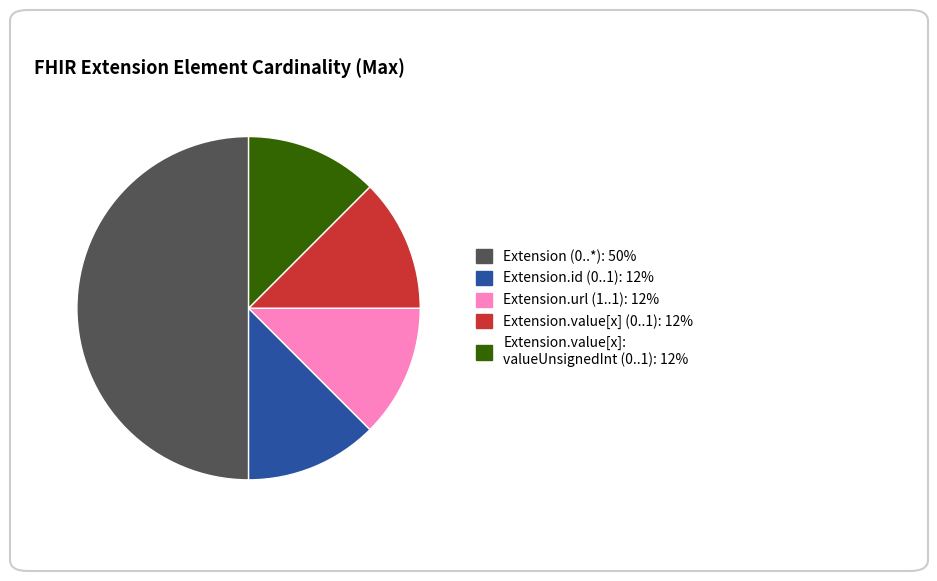

How many segments does this pie chart have?

5